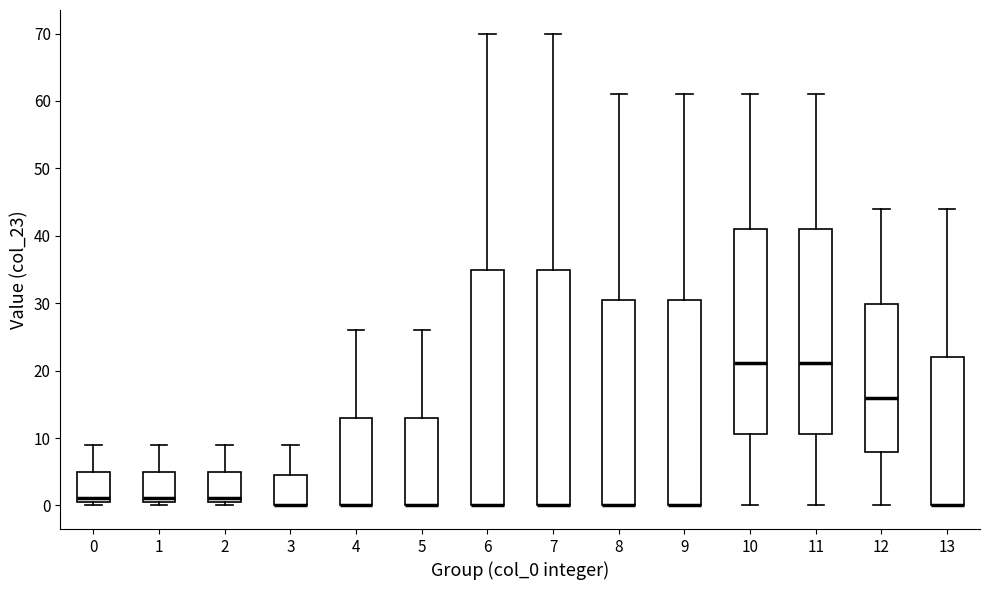

Where is the lower edge of the box at x = 2 on the y-axis? The values are not printed on the chart, so give them approximately, as read against the axis.

1